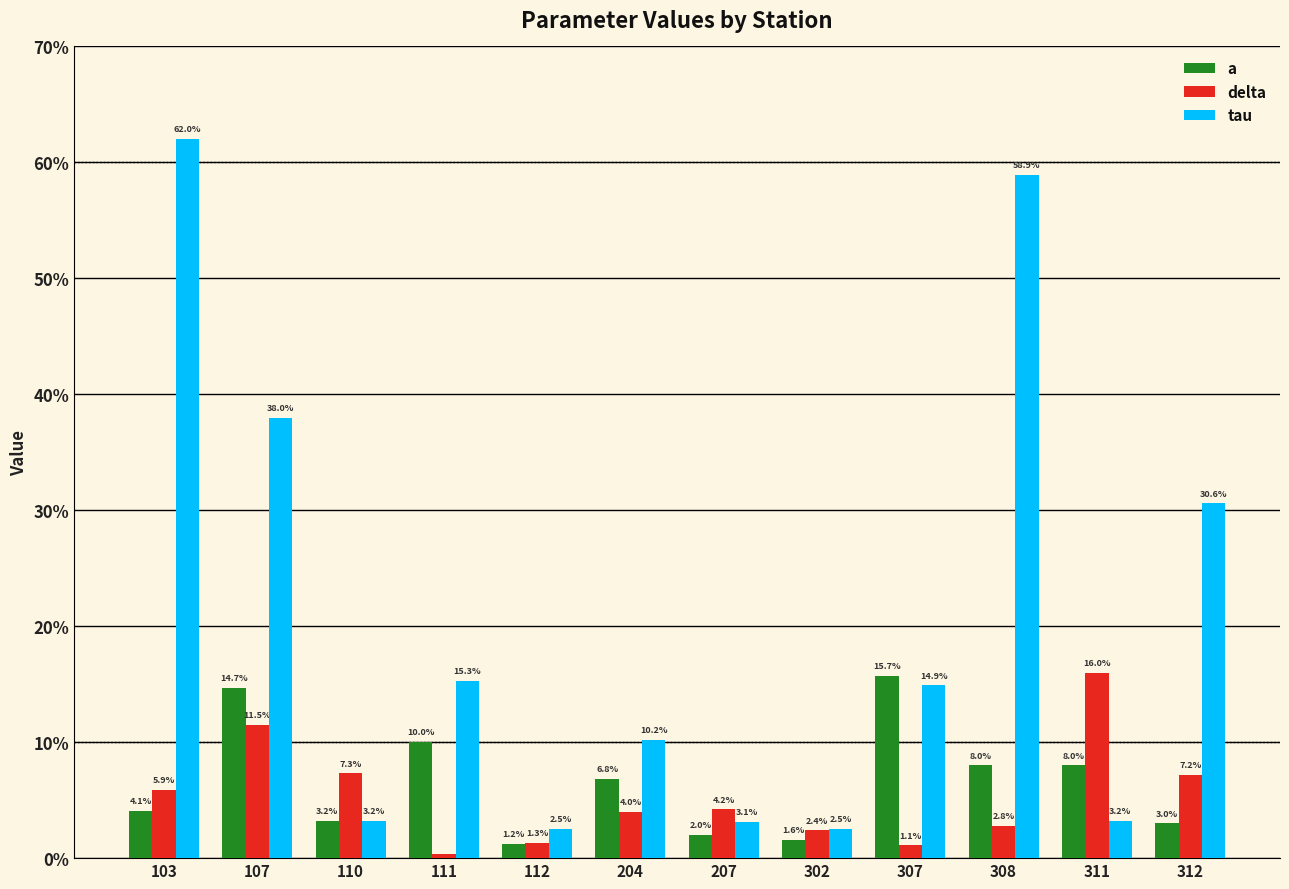

At how many categories does at least one series exceed 0?

12